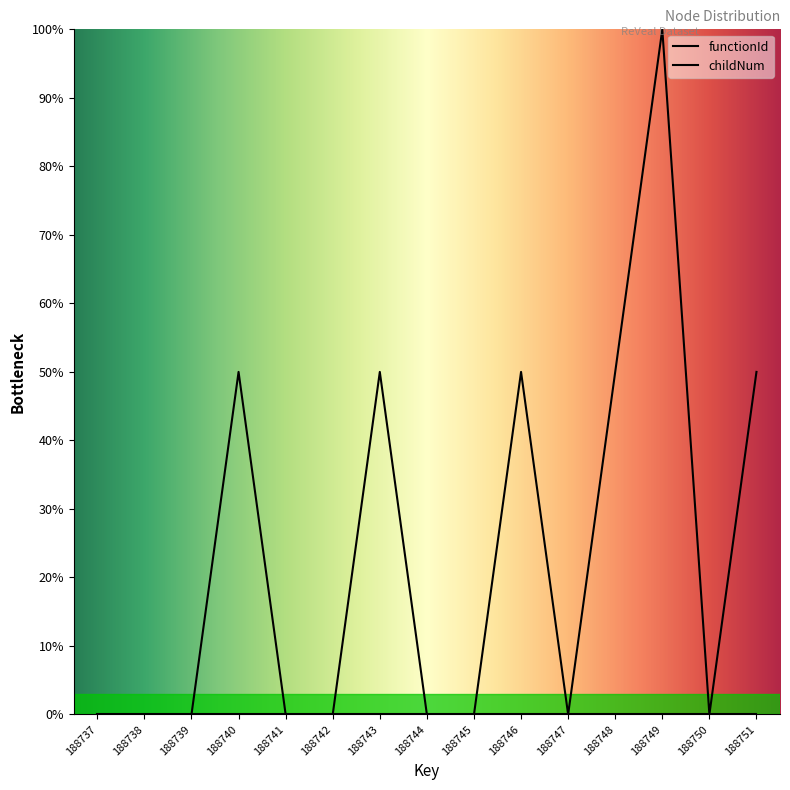

Which label corresponds to the largest value in the chart?

188749